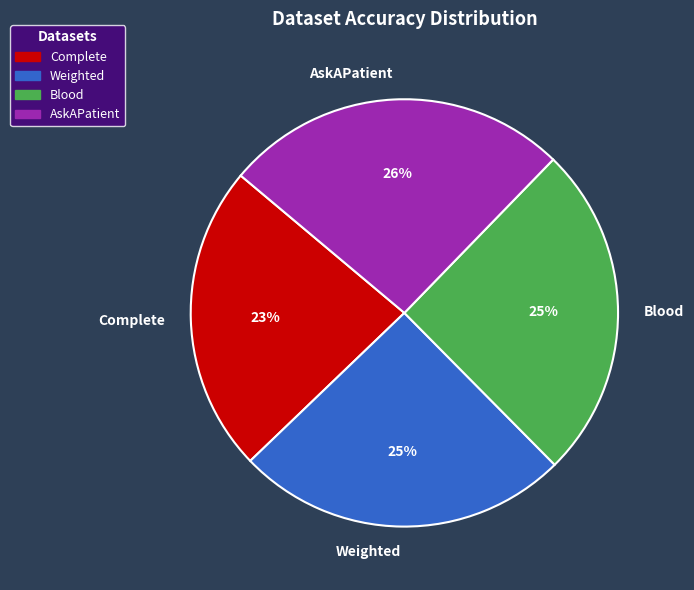

Is it true that AskAPatient is 18% of the pie?

False